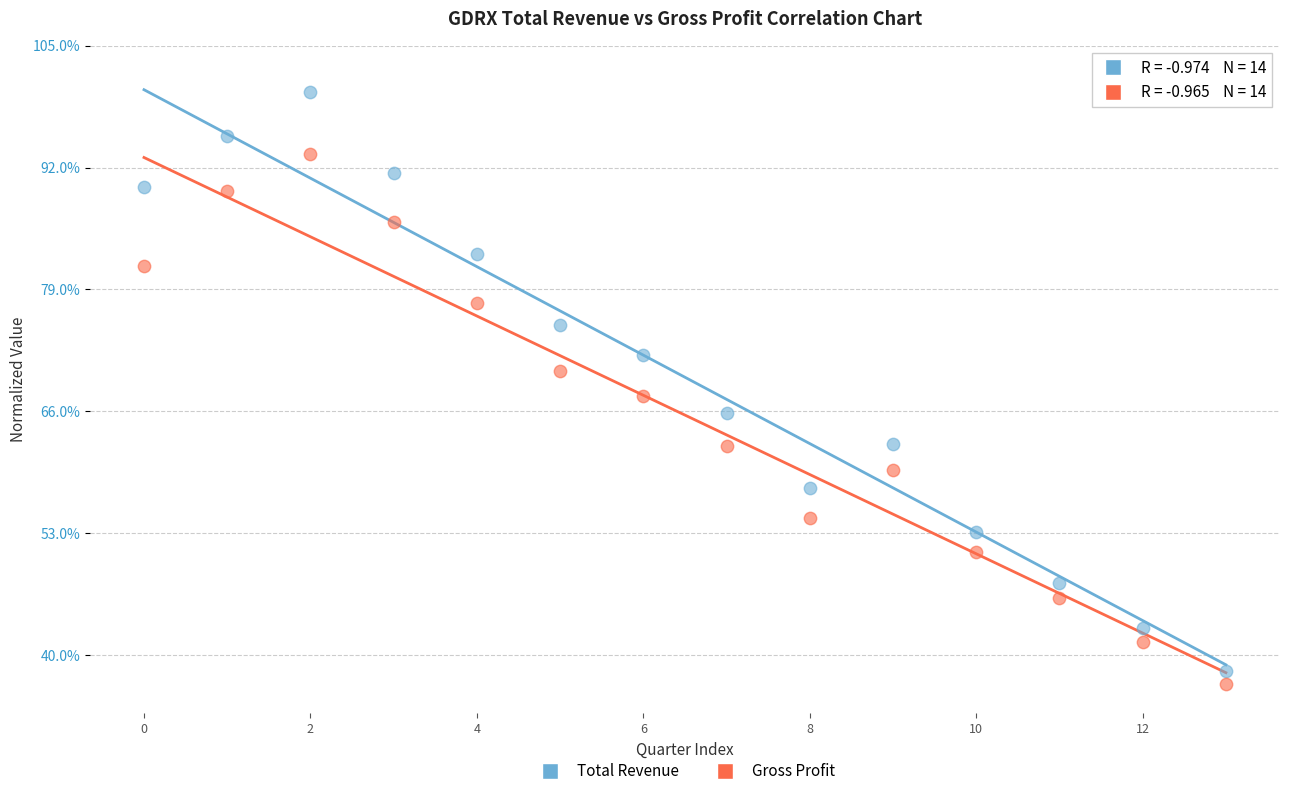

Which series contains the highest Y value?

Total Revenue